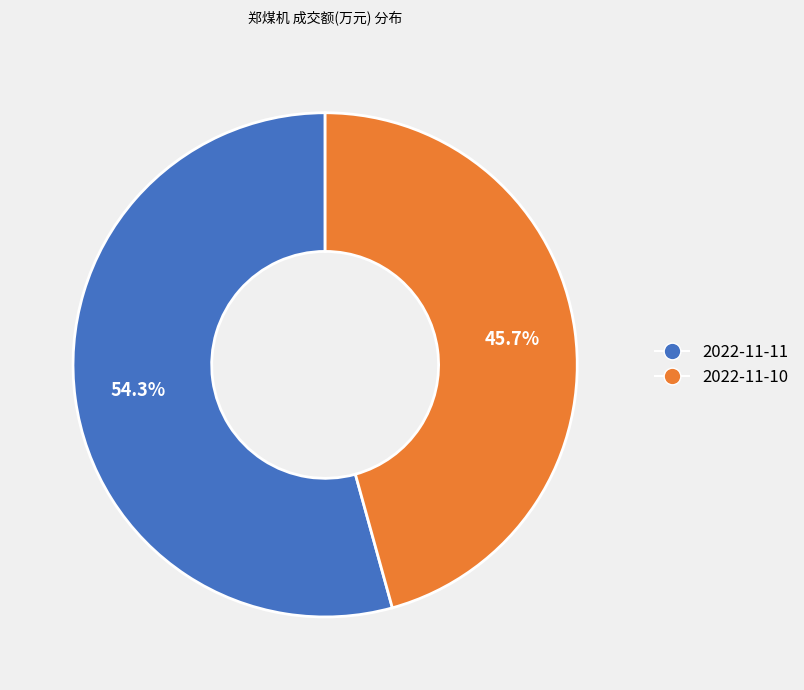

Rank the categories by value from highest to lowest.

2022-11-11, 2022-11-10